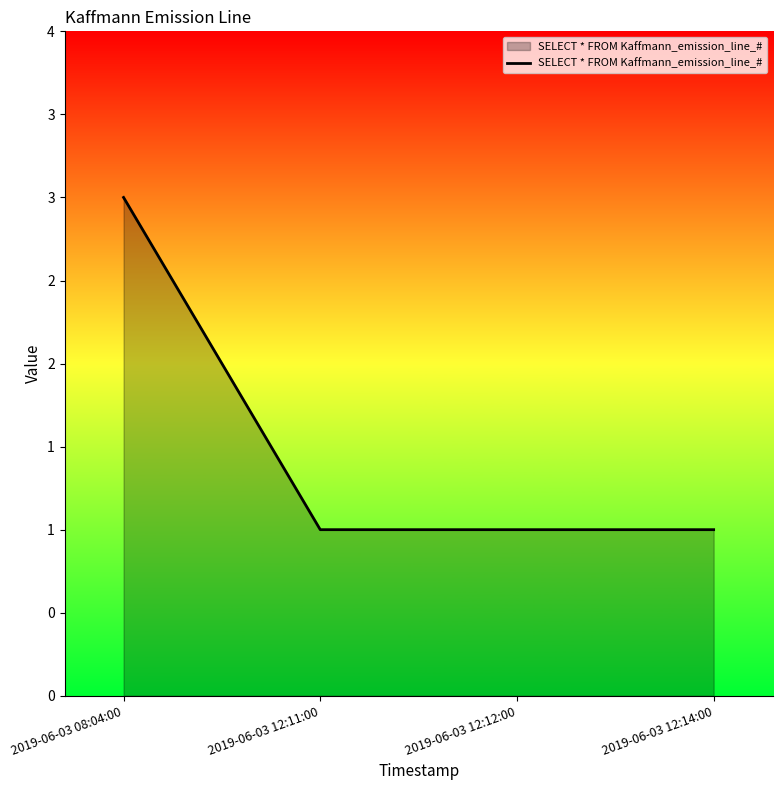

Does the chart have visible grid lines?

No